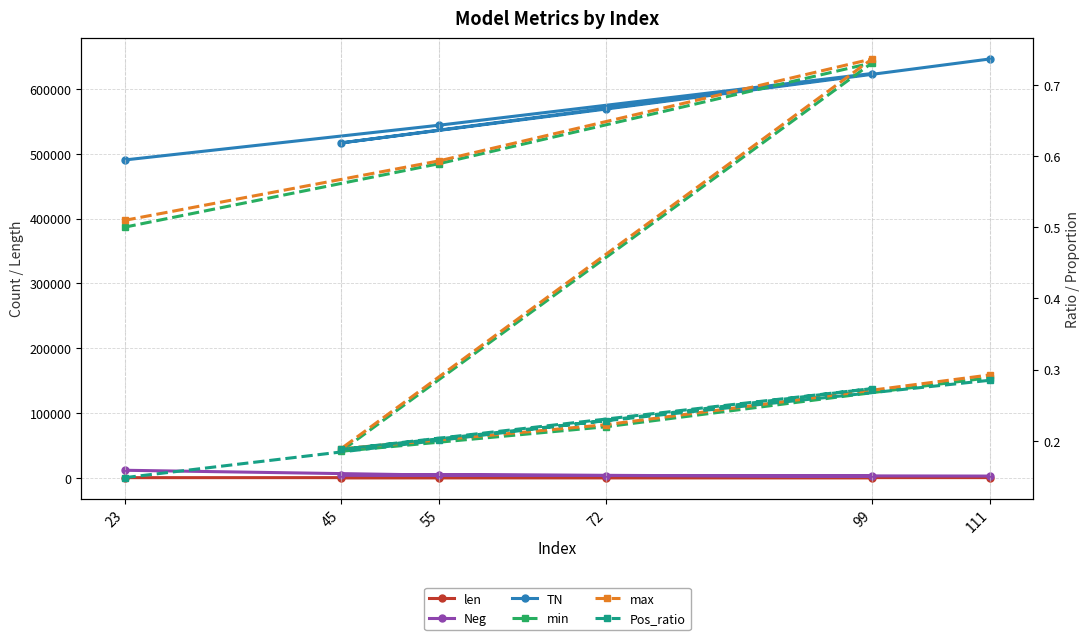

The min series shows 0.3 at 45. True or false?

False